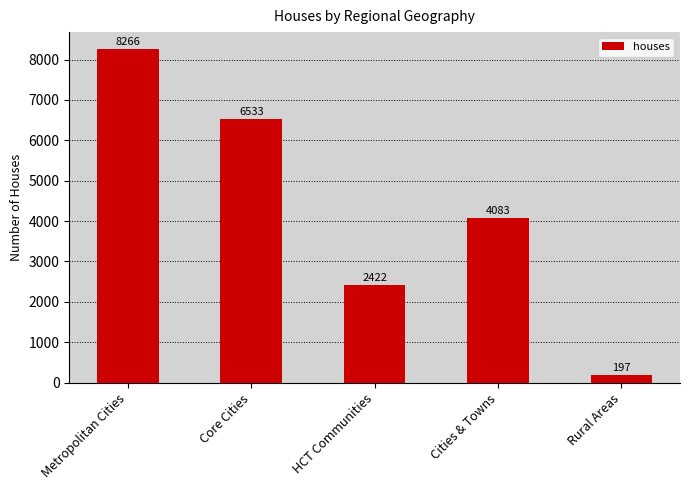

What is the value of the 4th bar from the left?

4083